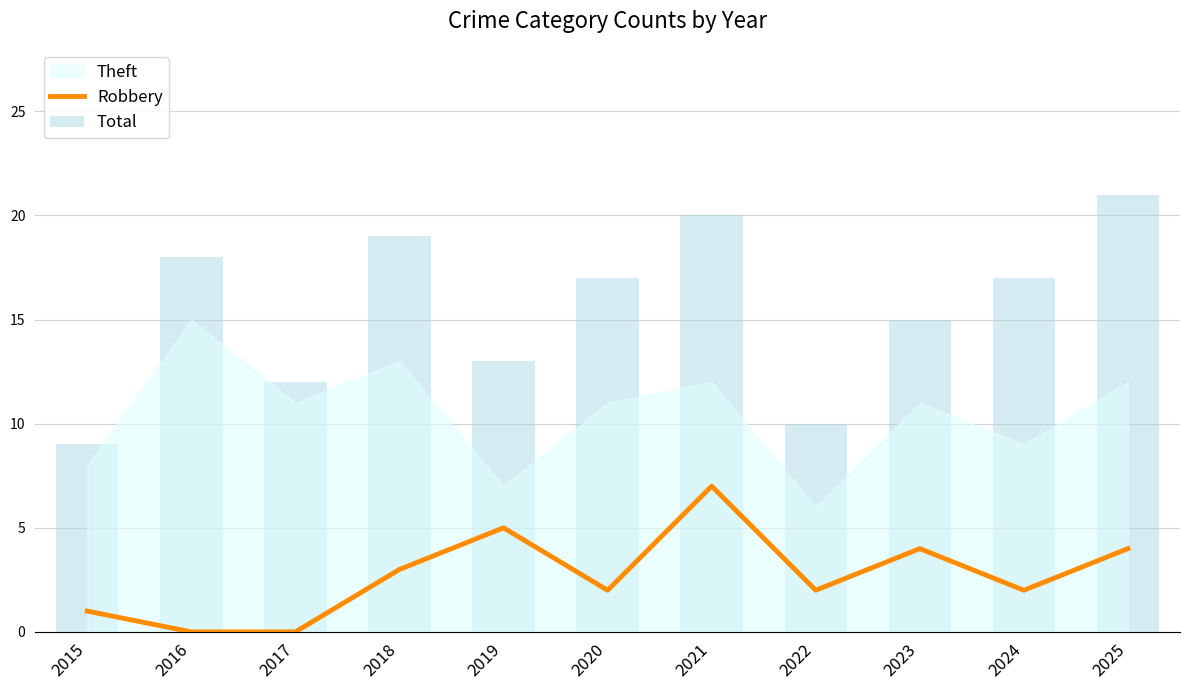

True or false: the data shows -2 at 2016.

False